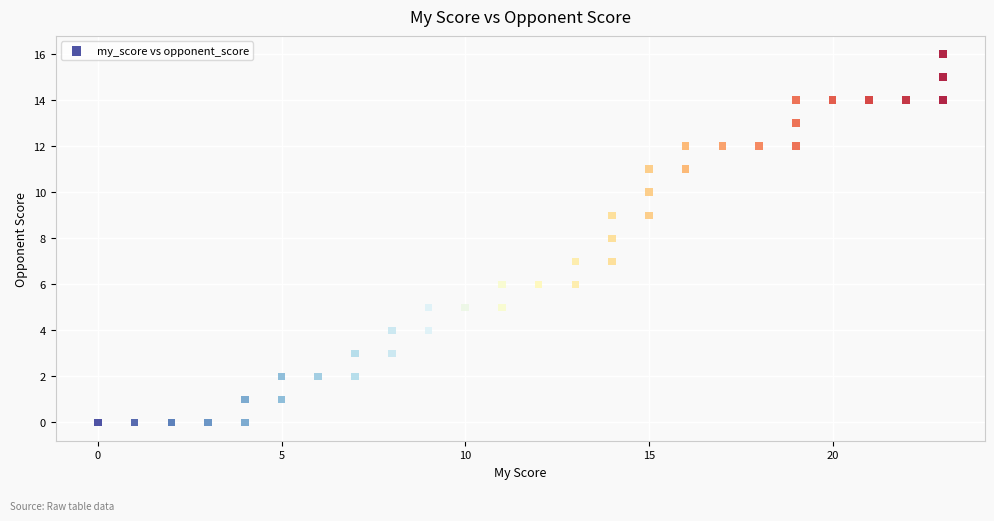

What is the range of Y values (max minus min)?

16